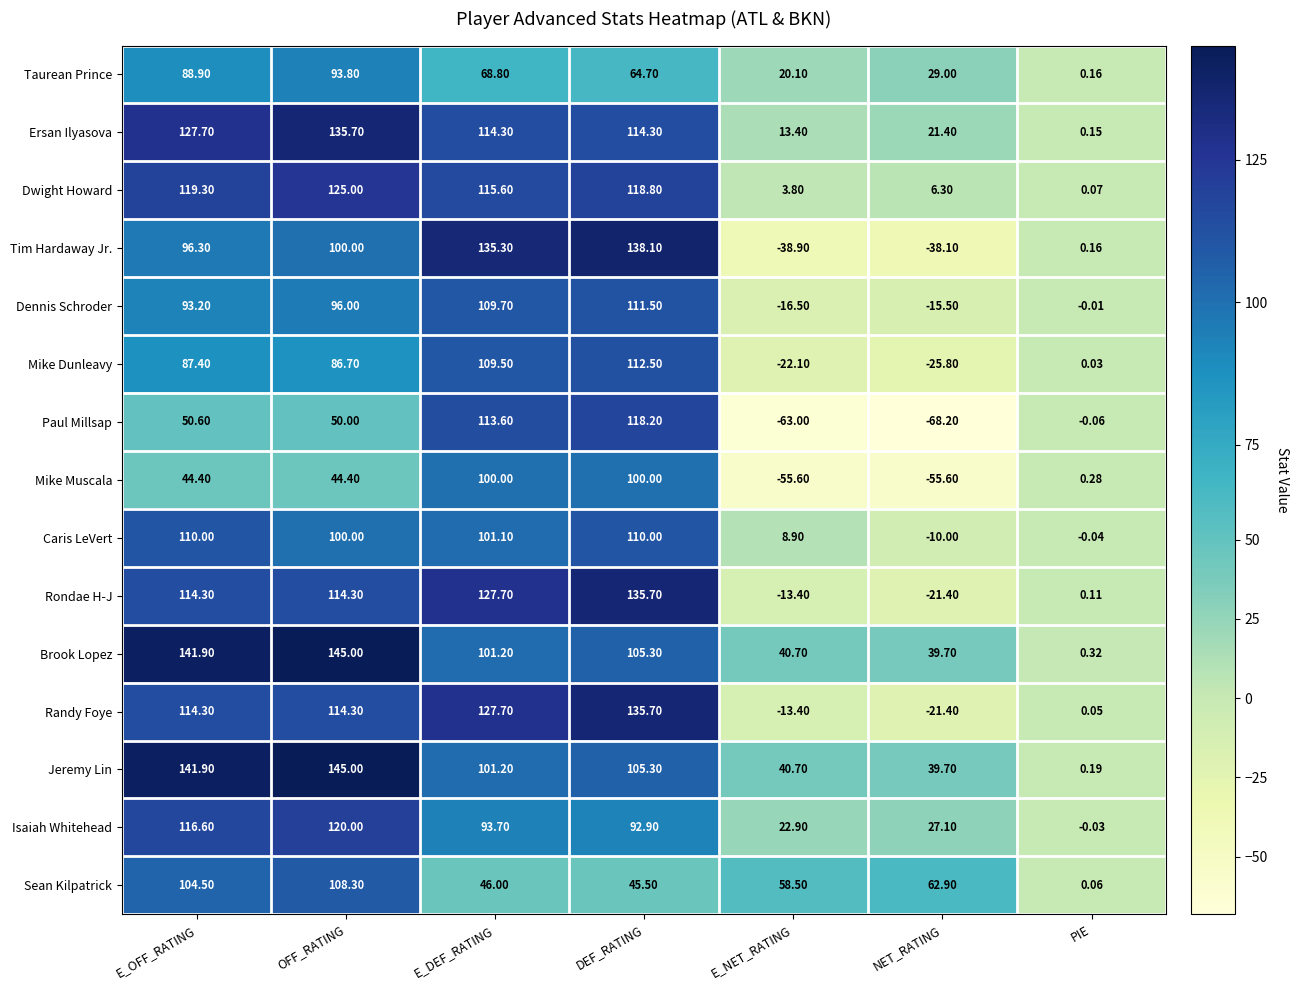

Which series has the largest total across all categories?

Brook Lopez